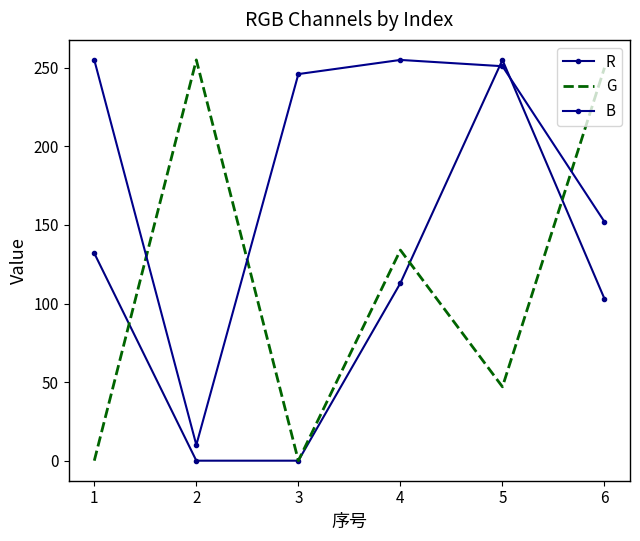

At how many categories does at least one series exceed 197?

6